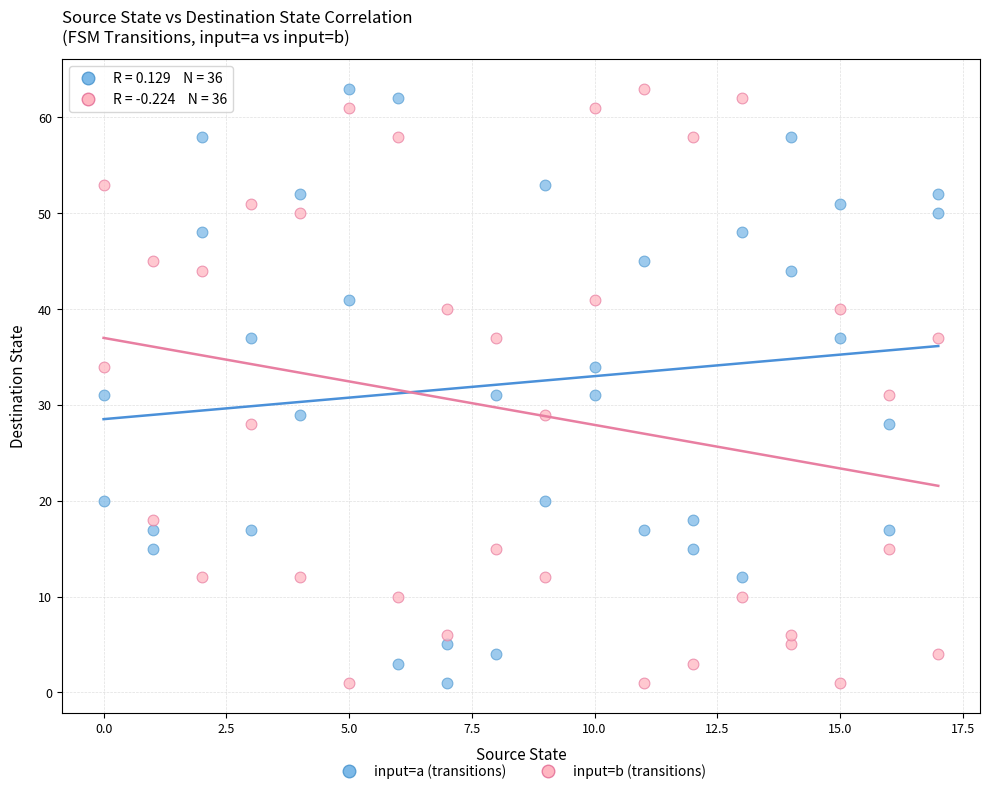

What is the X range (max minus min) for the scatter plot?

17